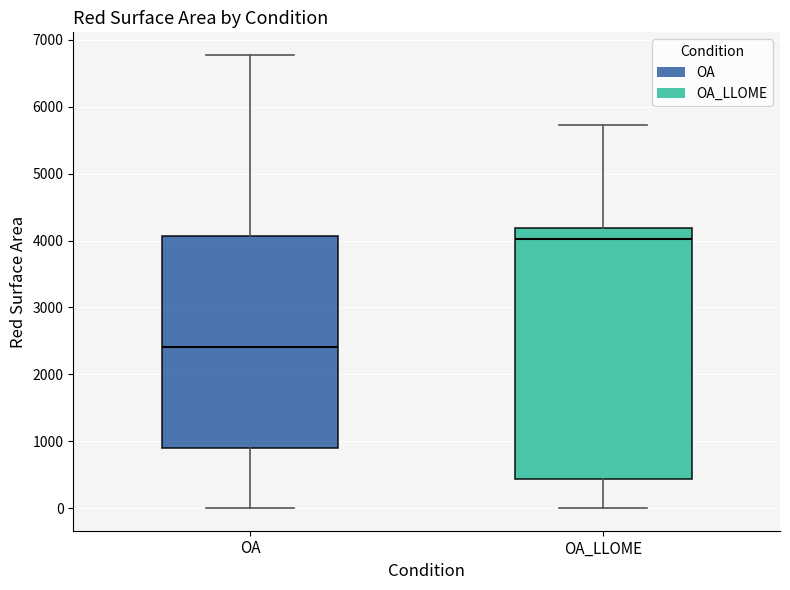

Where does the upper whisker of the box for OA end on the y-axis? The values are not printed on the chart, so give them approximately, as read against the axis.

6800